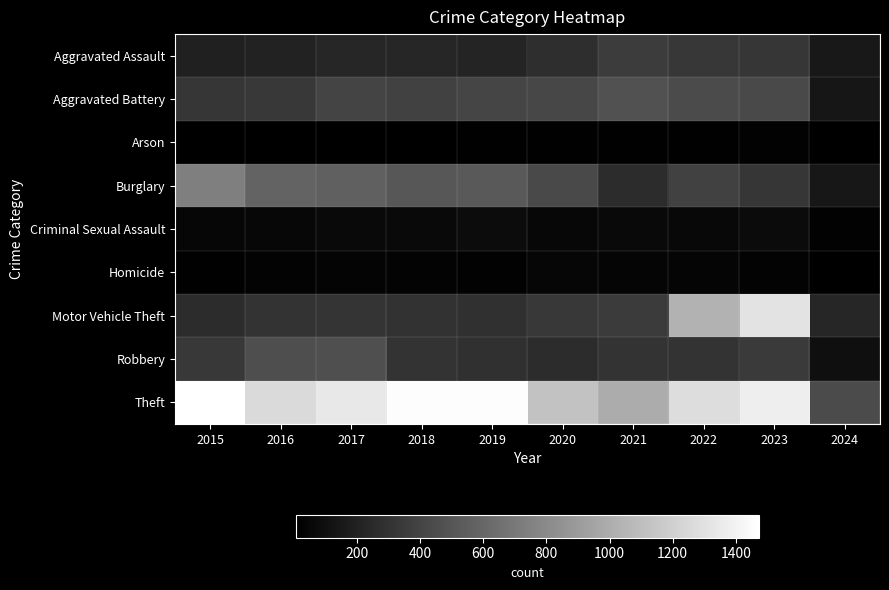

Which category has the lowest value across all series?

2024